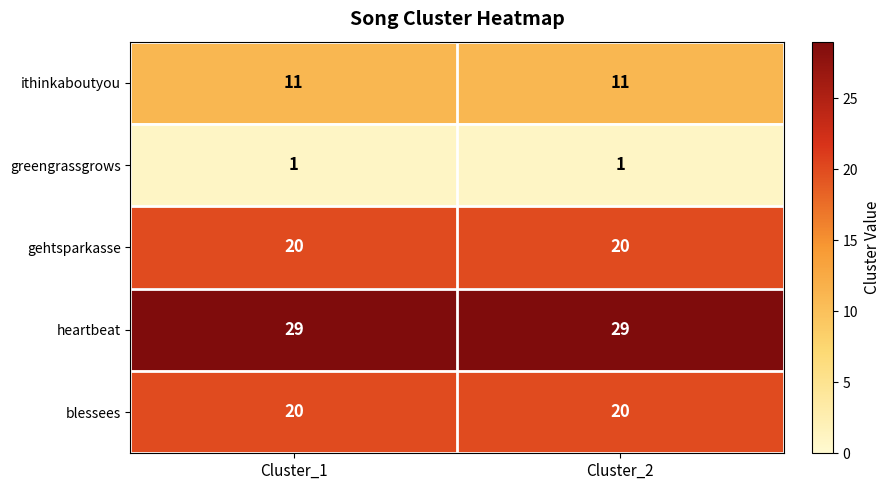

What is the maximum value for blessees?

20